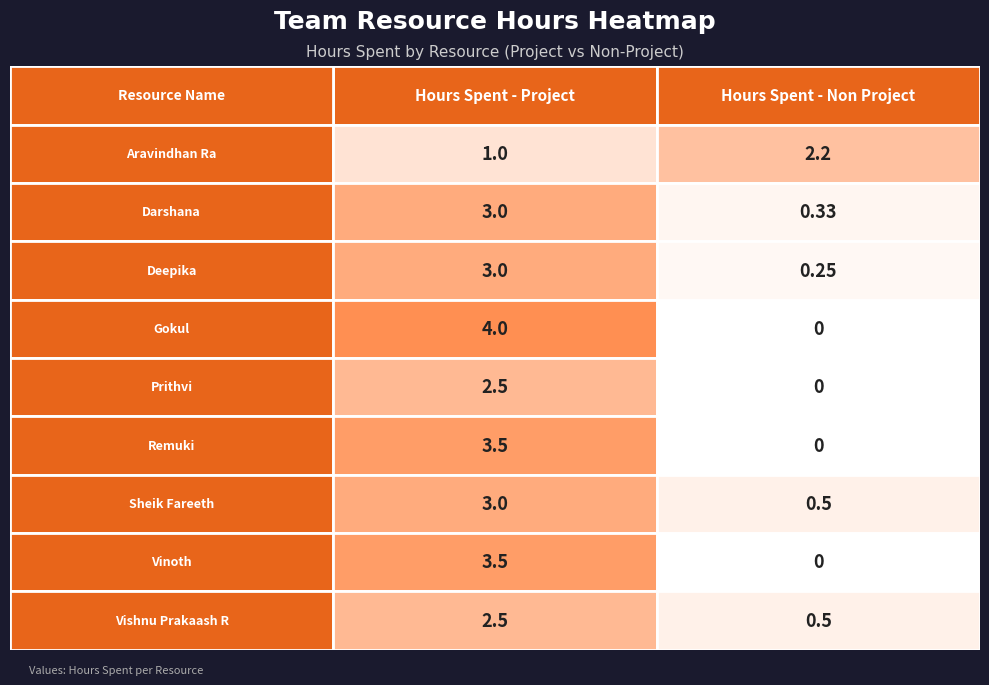

How many positive values does the Prithvi series have?

1